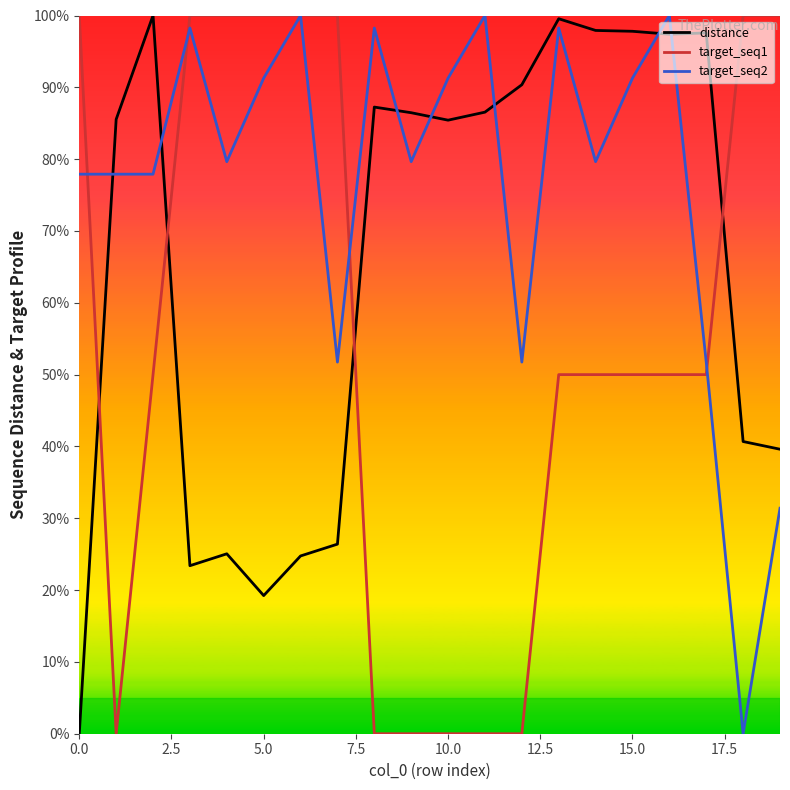

What are all the series names shown in the legend?

distance, target_seq1, target_seq2